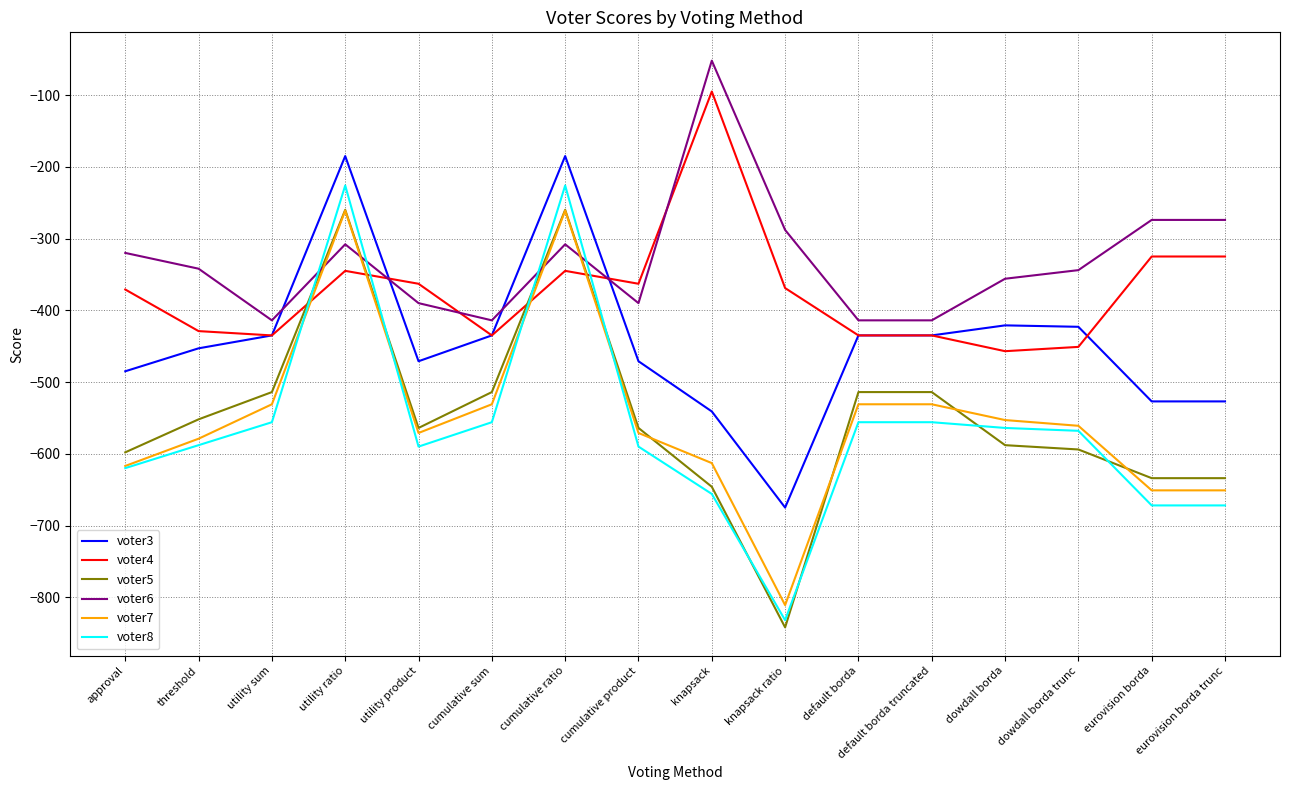

What are all the series names shown in the legend?

voter3, voter4, voter5, voter6, voter7, voter8